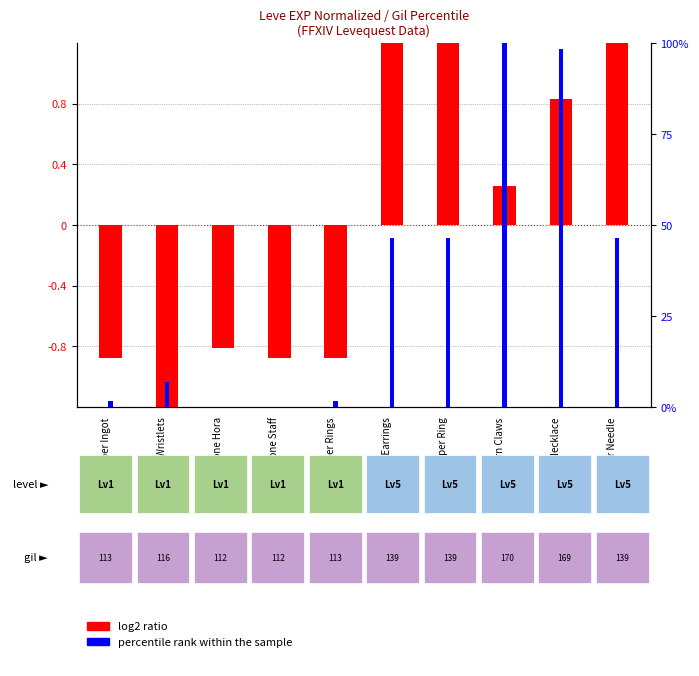

Reading left to right, list all the values displayed in this chart.

log2 ratio: -0.9	-1.3	-0.8	-0.9	-0.9	1.2	1.2	0.3	0.8	1.2
percentile rank within the sample: 1.7	6.9	0.0	0.0	1.7	46.6	46.6	100.0	98.3	46.6